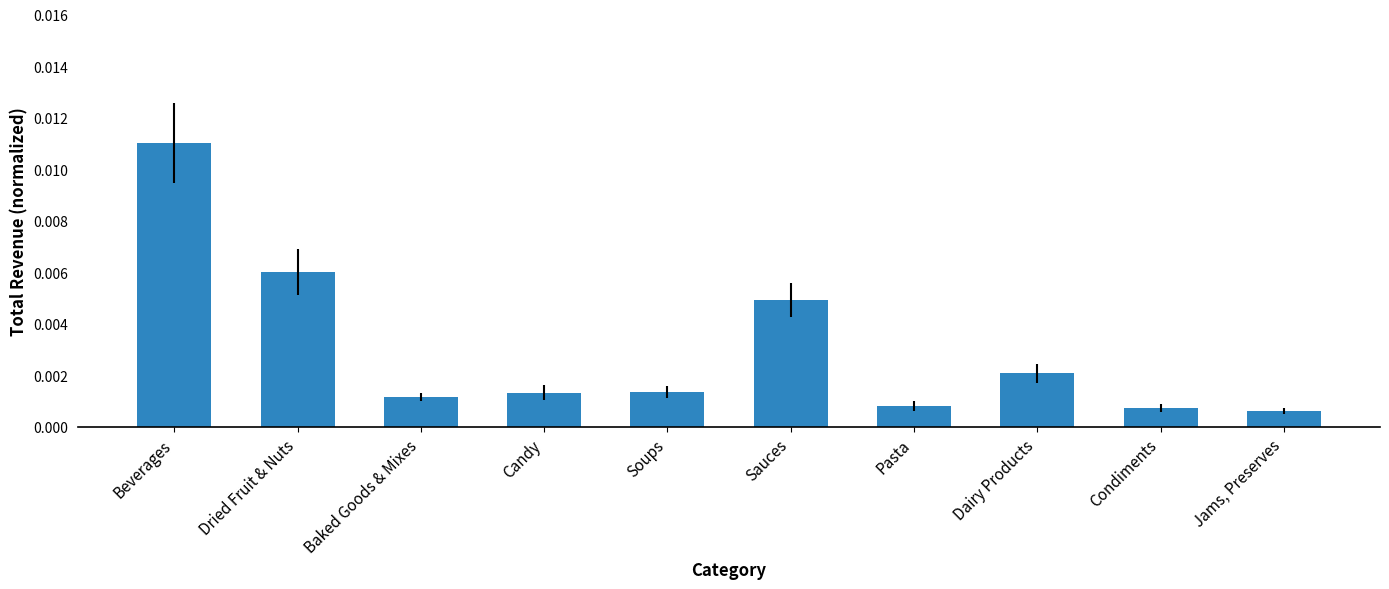

What is the label of the 4th bar from the right?

Pasta